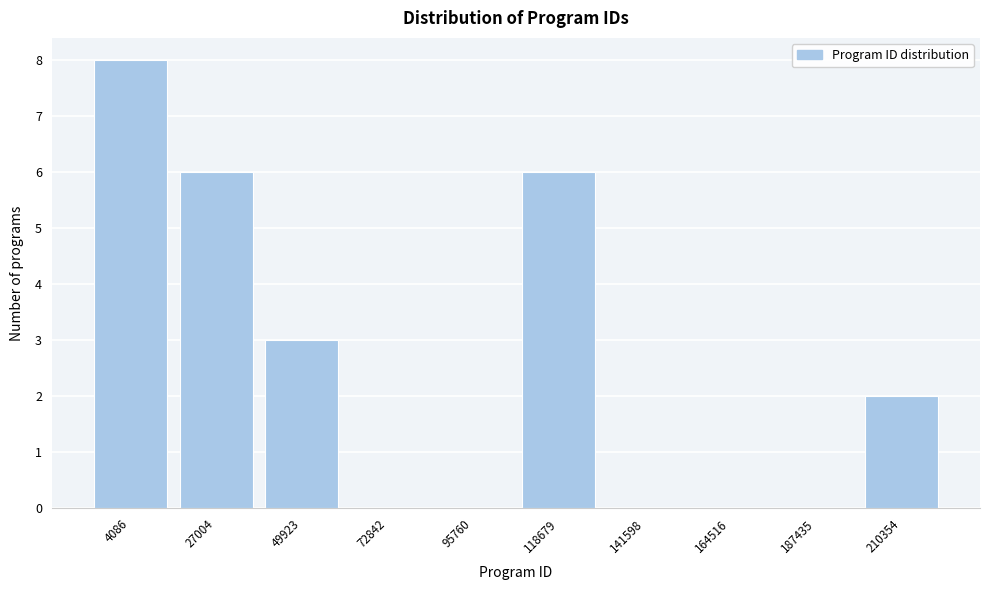

Reading left to right, transcribe all the data shown in this chart.

4086=8	27004=6	49923=3	72842=0	95760=0	118679=6	141598=0	164516=0	187435=0	210354=2